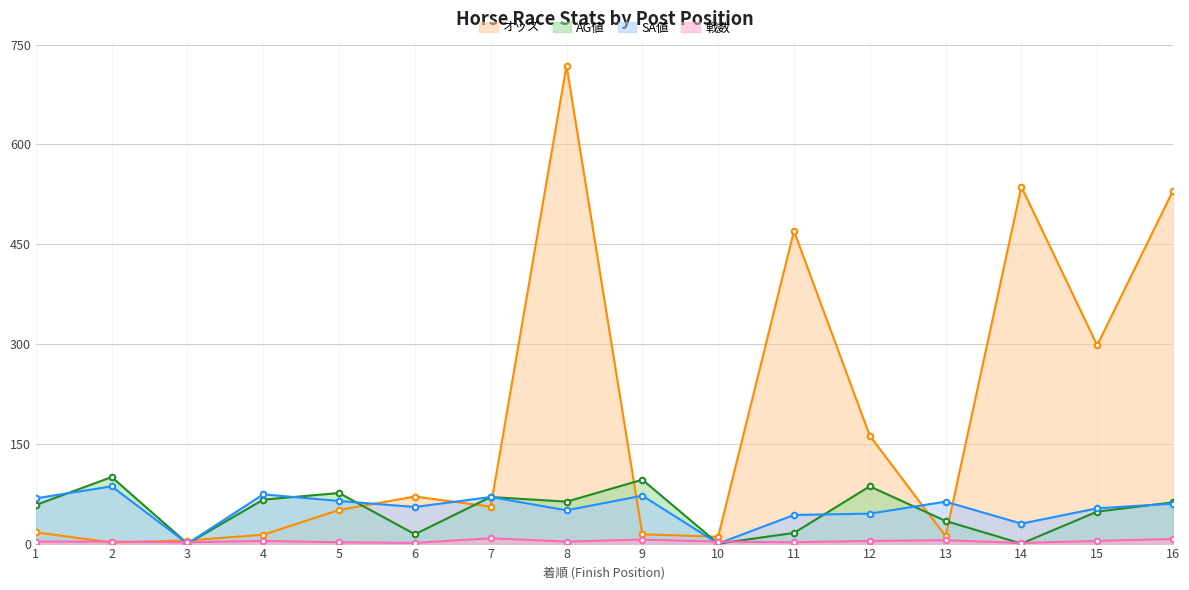

What are all the series names shown in the legend?

オッズ, AG値, SA値, 戦数